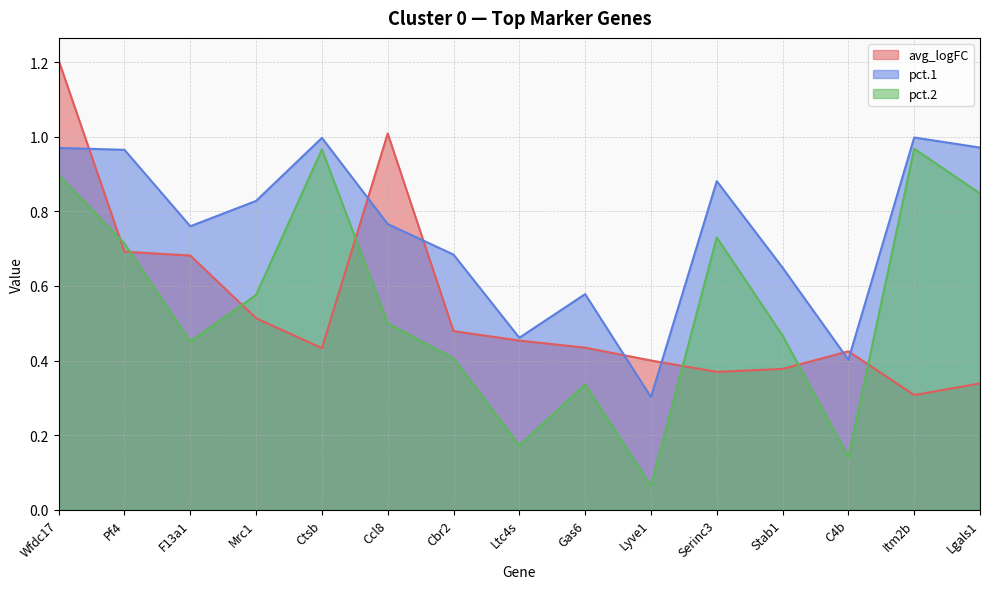

Which series has the largest range (max minus min)?

pct.2